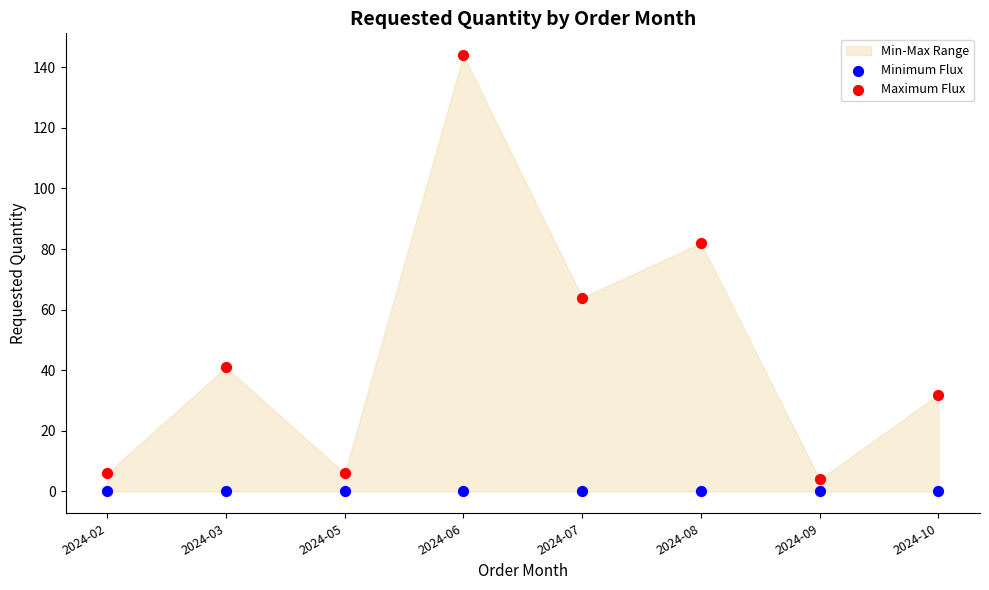

Which series contains the highest Y value?

Maximum Flux